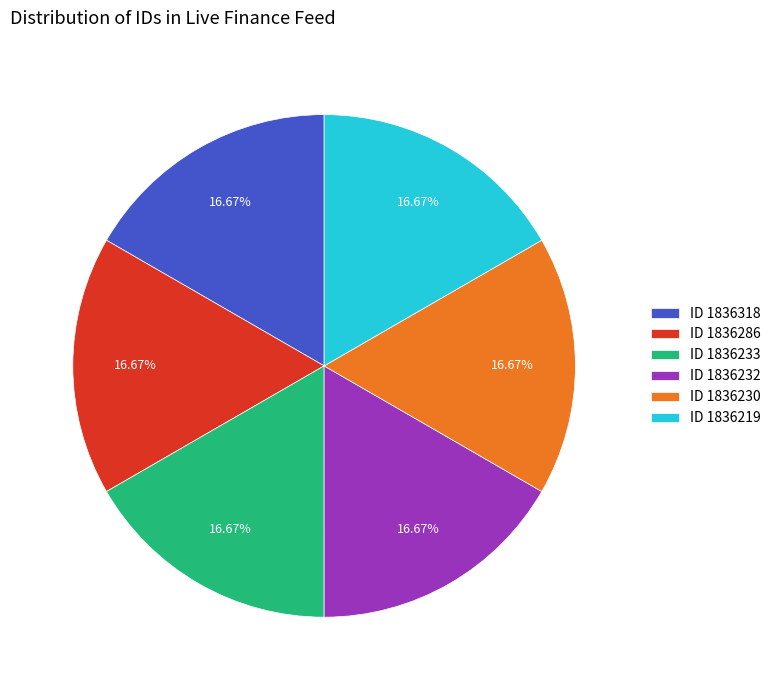

Approximately how many times larger is the value at ID 1836318 compared to ID 1836230?

1.0